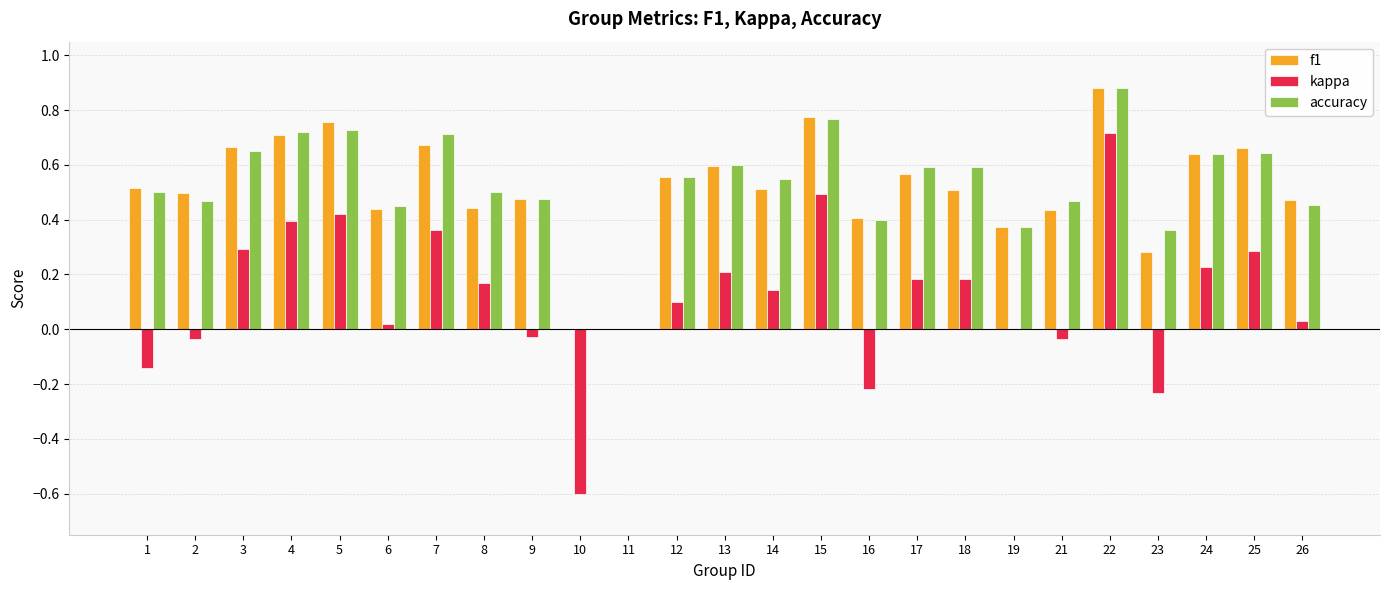

Between 10 and 17, which series saw the biggest shift?

kappa